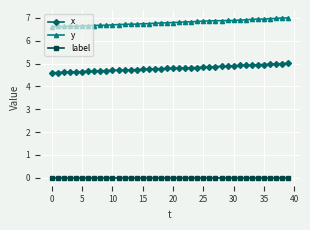

What are all the series names shown in the legend?

x, y, label